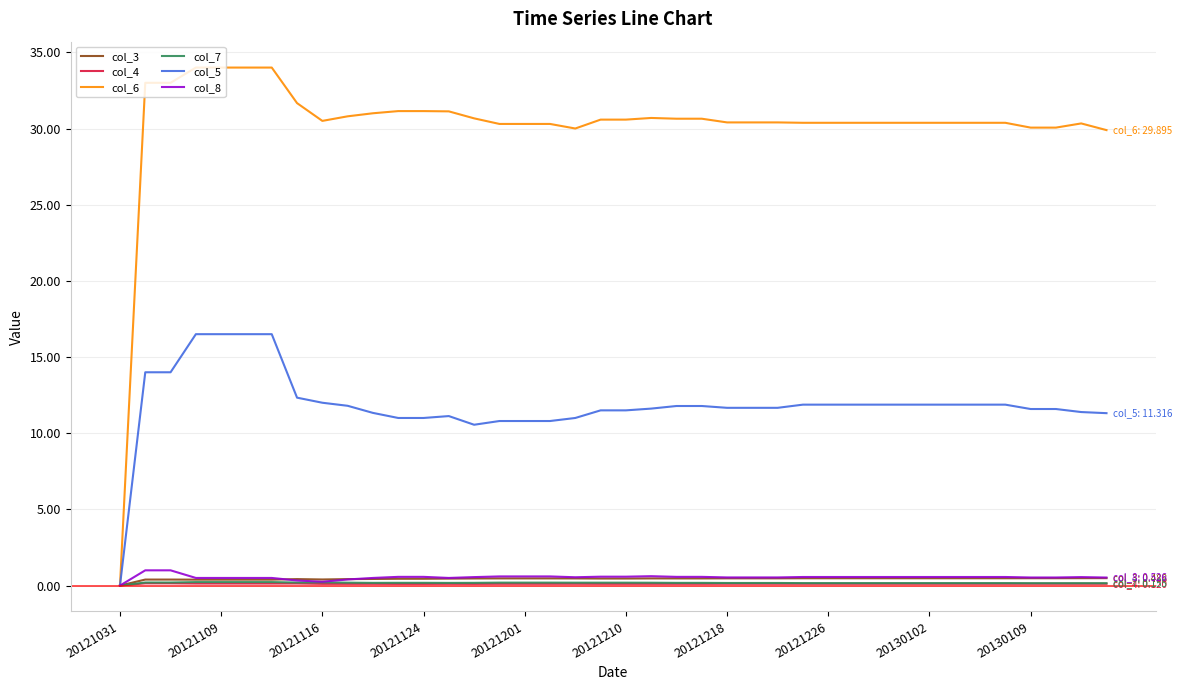

What is the greatest value displayed?

34.0